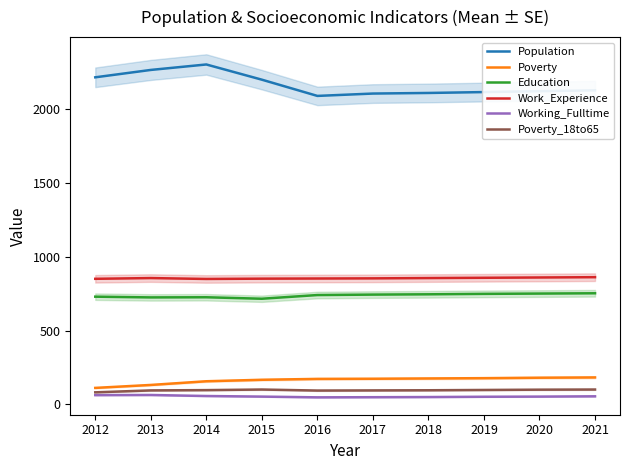

What is the approximate value of Poverty at 2013?

132